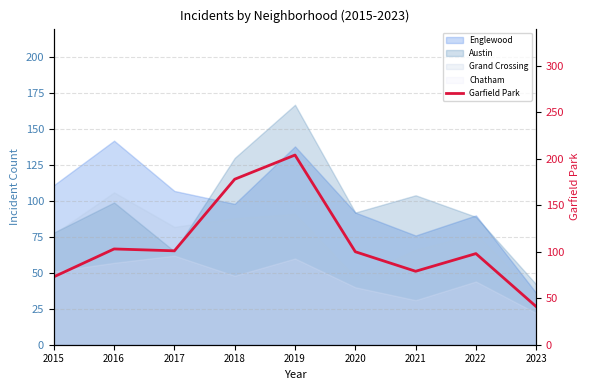

The chart shows a value of 100 at 2020. True or false?

True